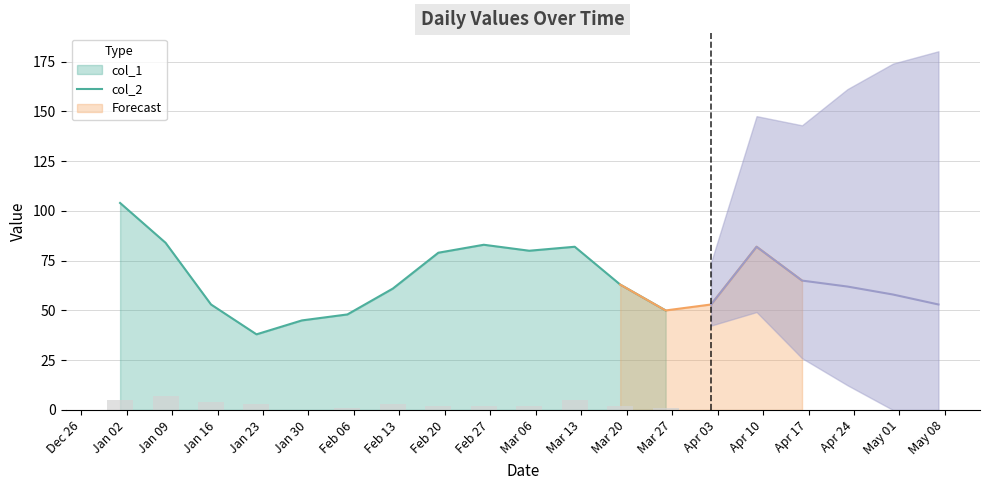

How many data points does each series have?

19